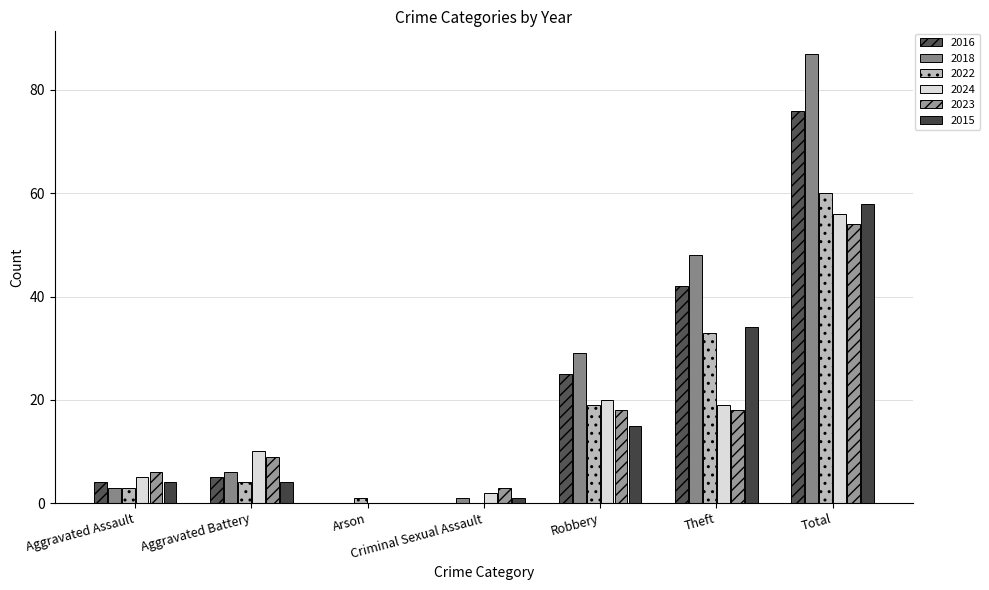

What are all the series names shown in the legend?

2016, 2018, 2022, 2024, 2023, 2015